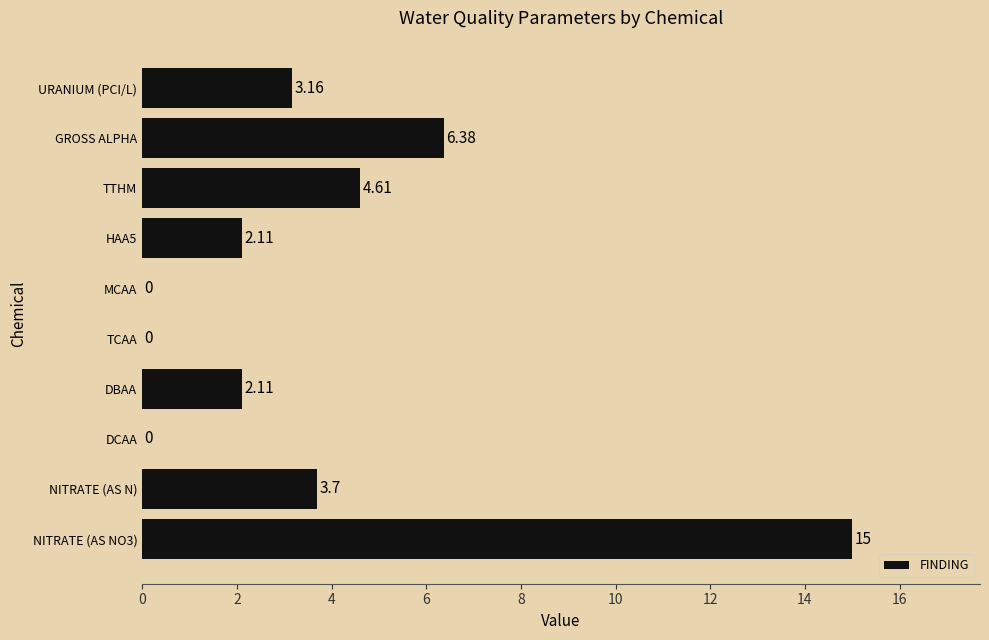

What is the average value?

3.7